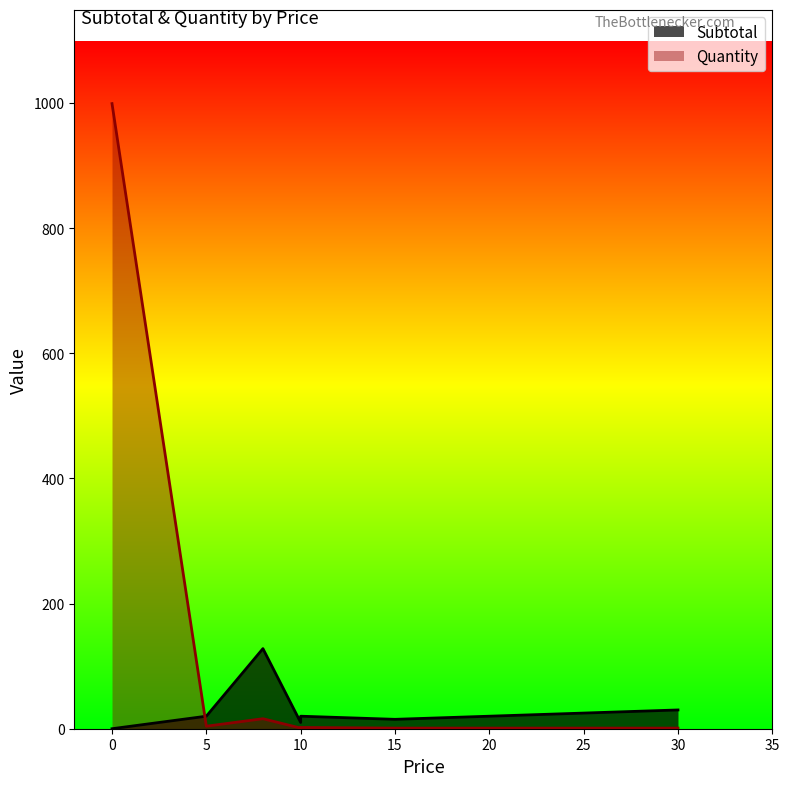

Count the number of data series in this chart.

2